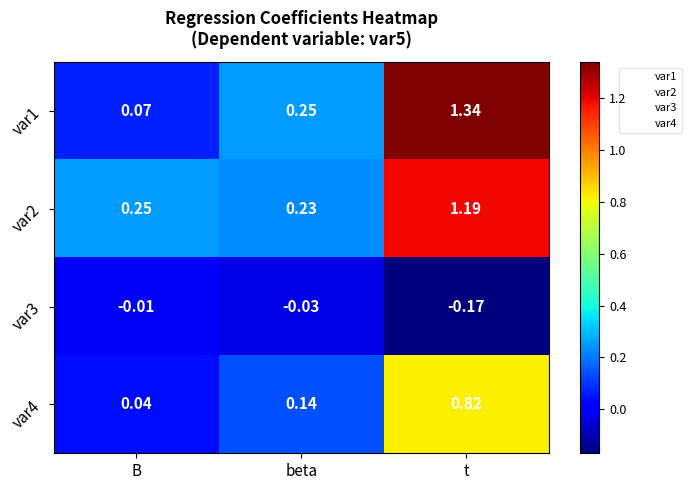

At which category does the chart reach its peak across all series?

t